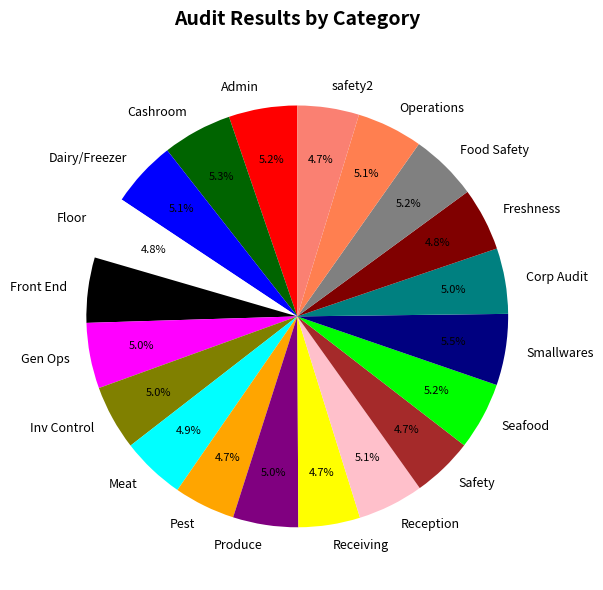

Is there any slice that represents more than half of the pie?

No